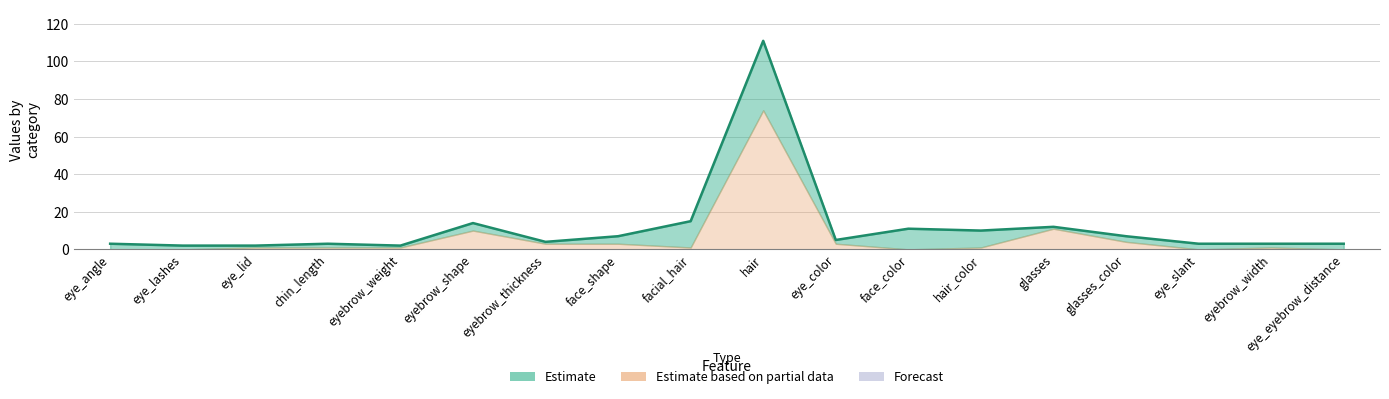

Is it true that the value at glasses is 12?

True